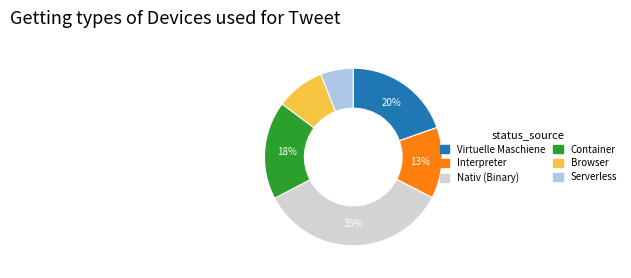

Is the sum of Virtuelle Maschiene and Container greater than half?

No